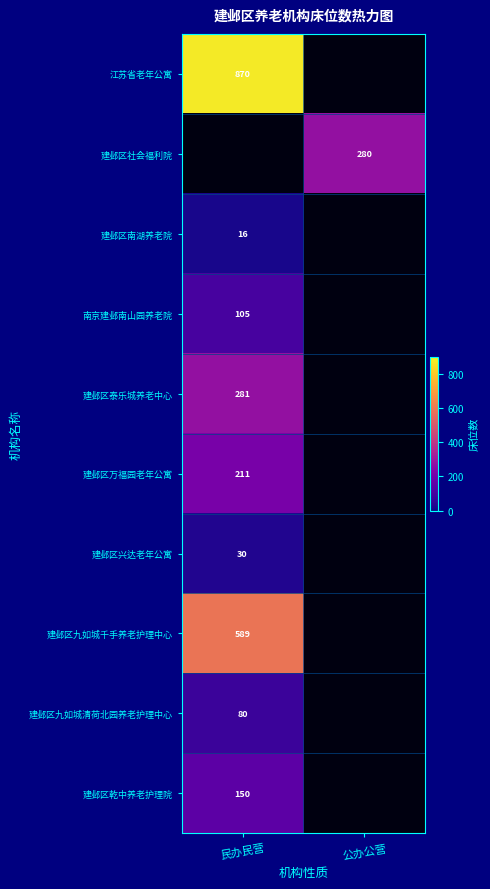

Count the number of categories in the chart.

2